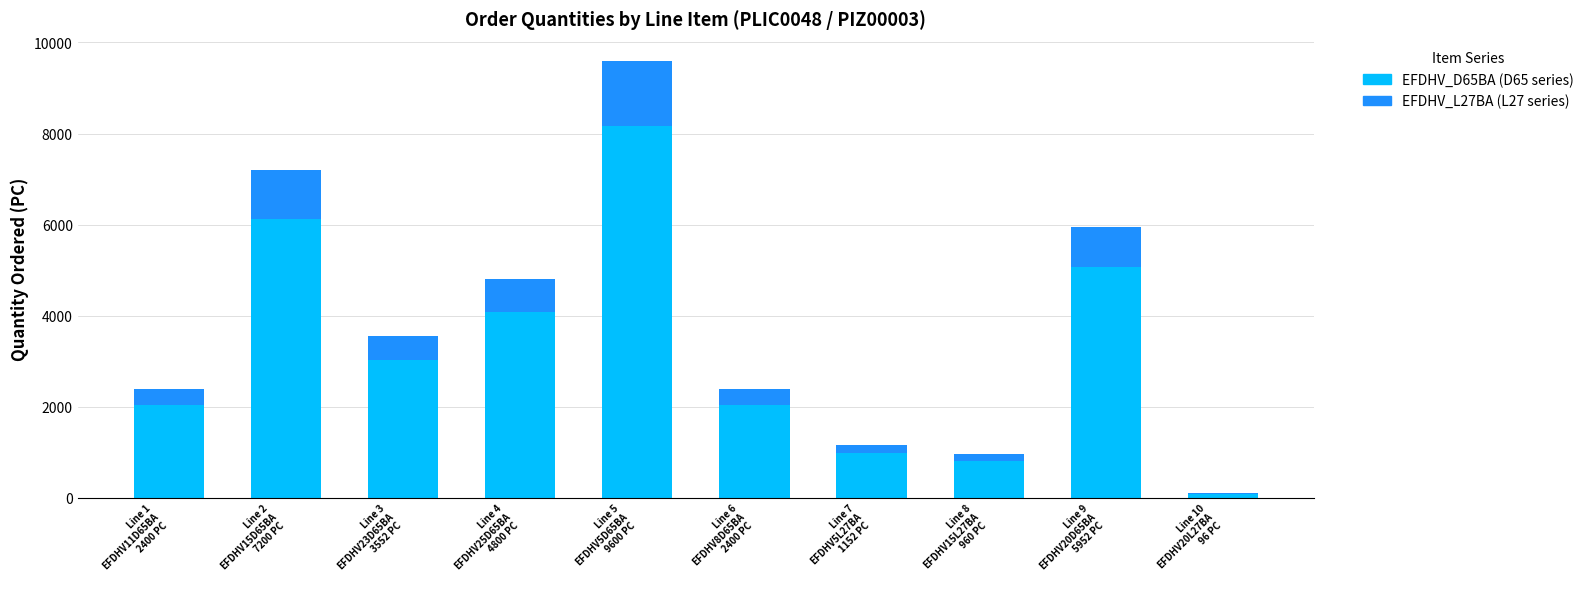

Are the bars grouped side by side (vs. stacked)?

No